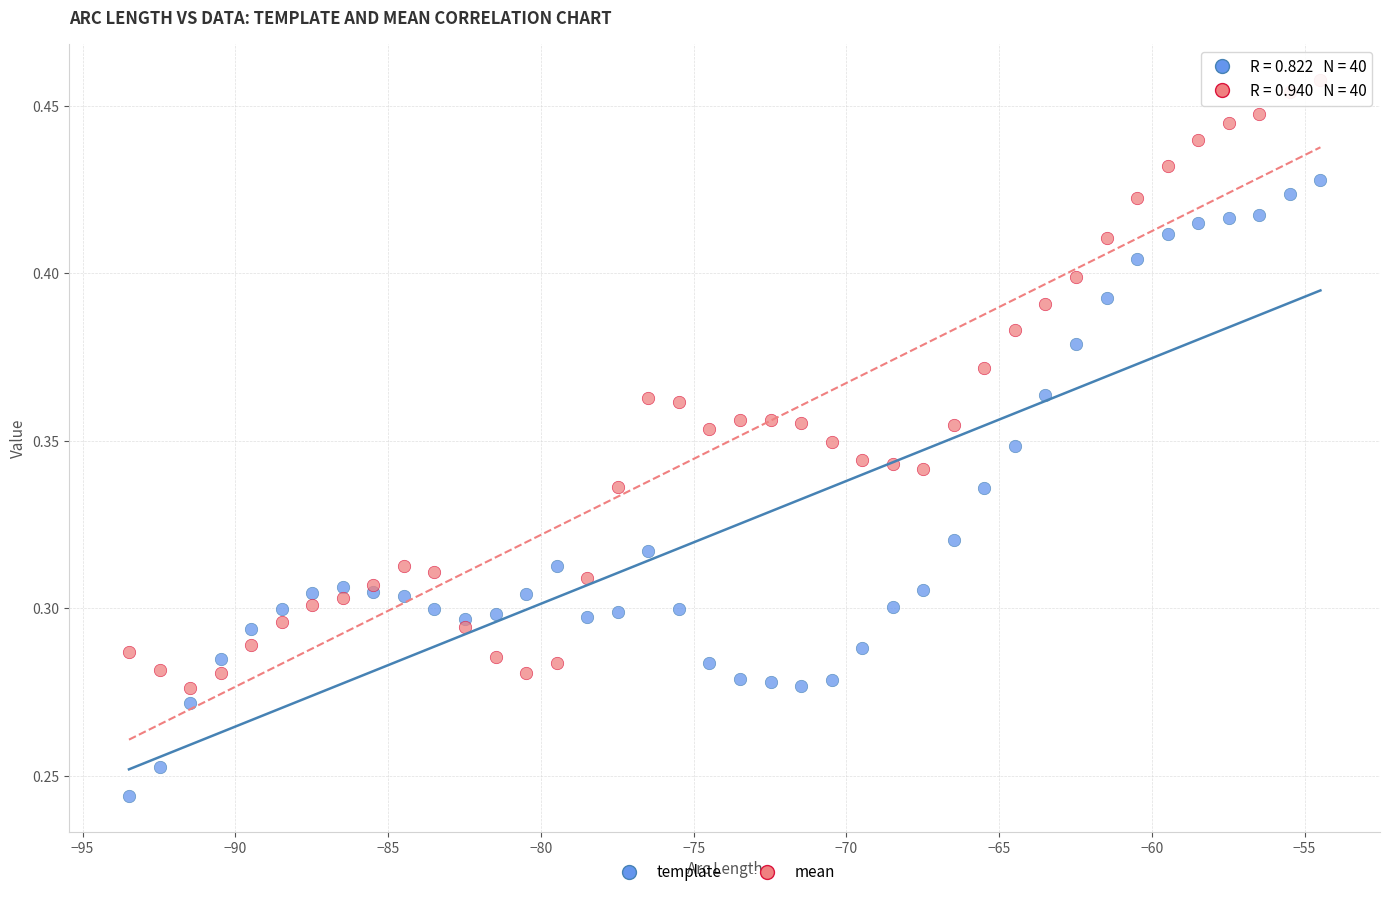

What is the X range (max minus min) for the scatter plot?

39.0